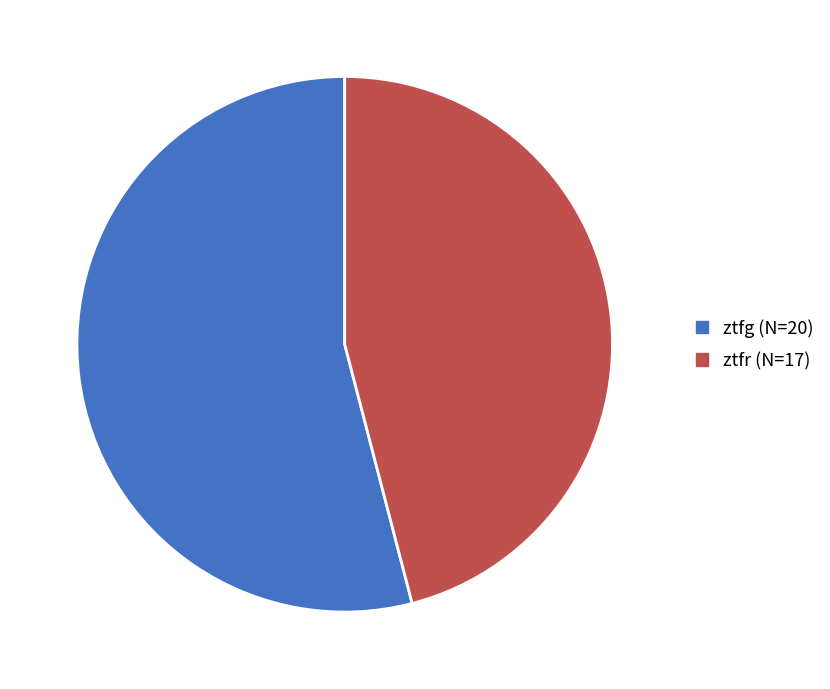

Rank the categories by value from lowest to highest.

ztfr, ztfg